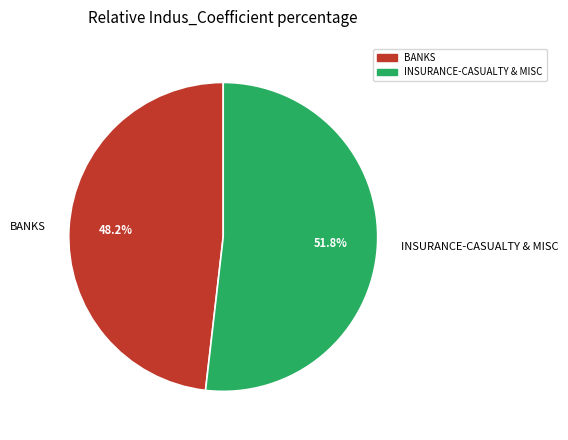

True or false: INSURANCE-CASUALTY & MISC accounts for 52% of the total.

True